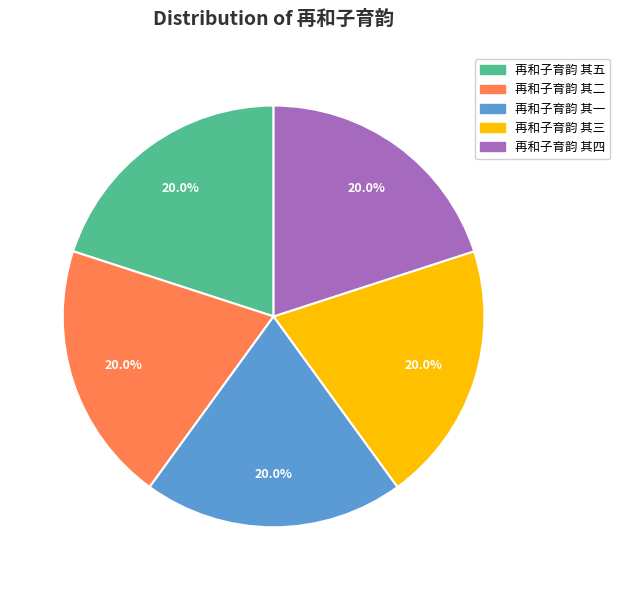

Does 再和子育韵 其四 account for over 50% of the chart?

No